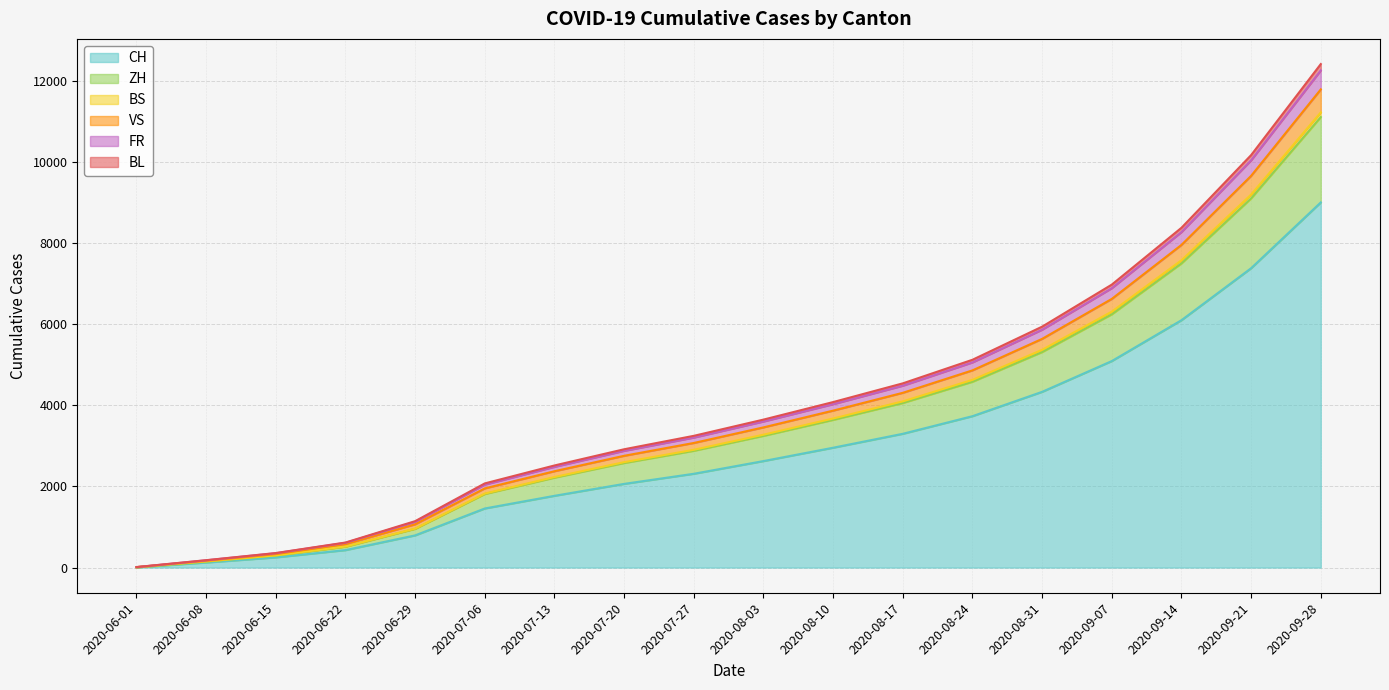

What is the label of the 2nd point from the left?

2020-06-08